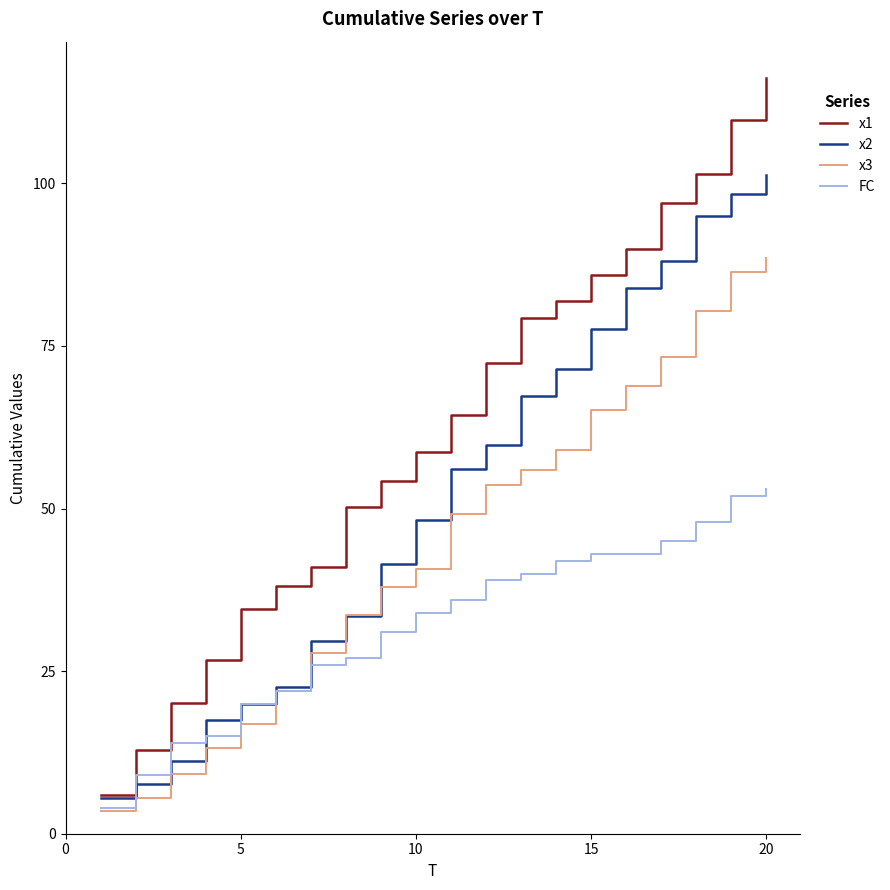

Which series has the largest range (max minus min)?

x1